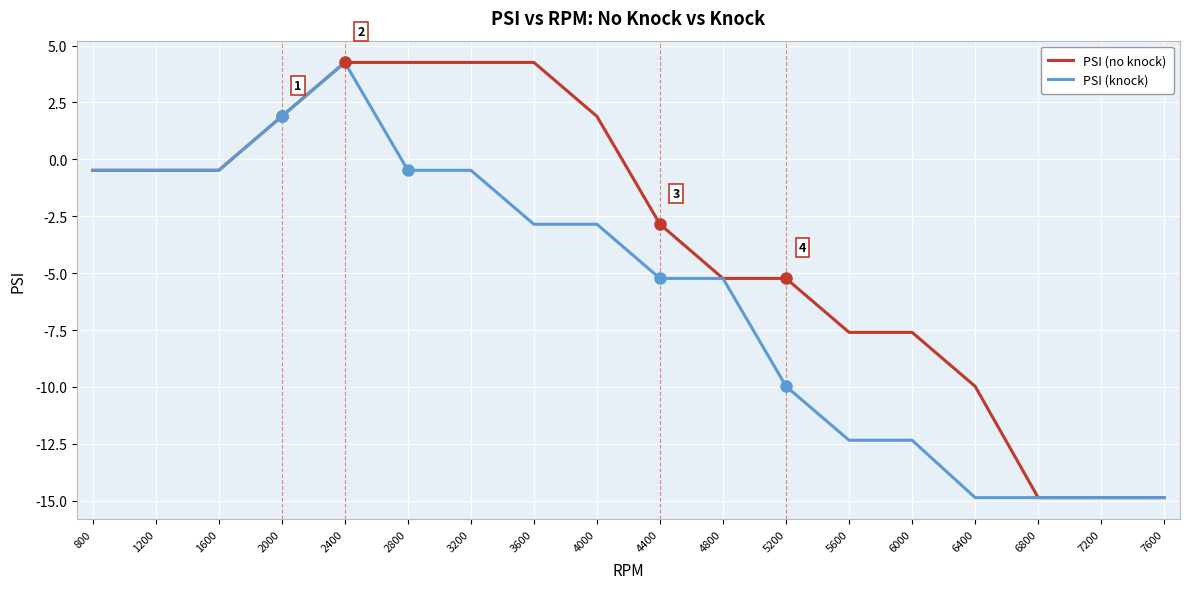

What is the minimum value for PSI (no knock)?

-14.9